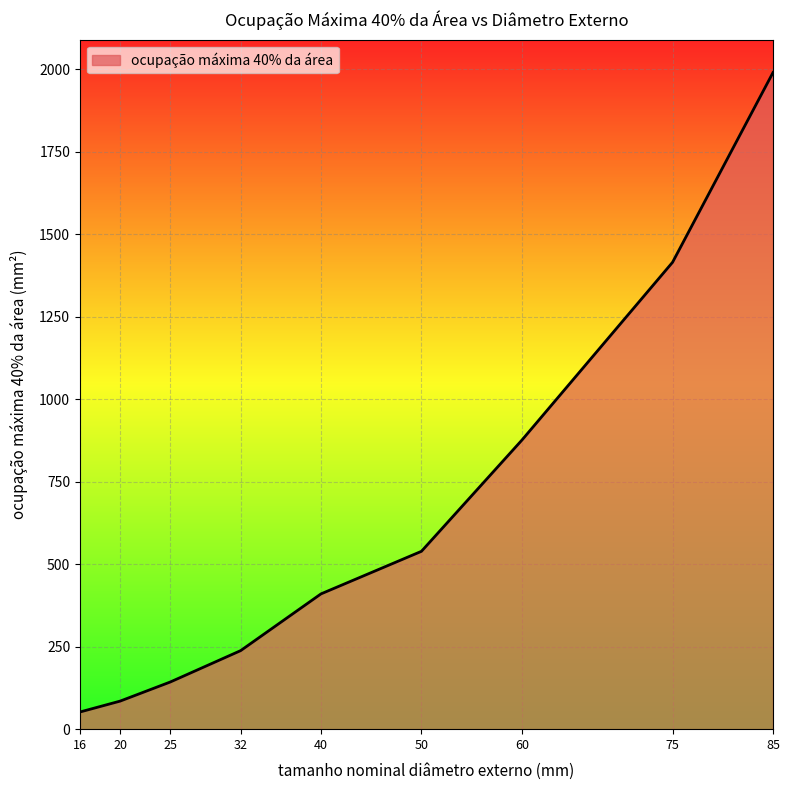

The value at 85 is 1990. True or false?

True